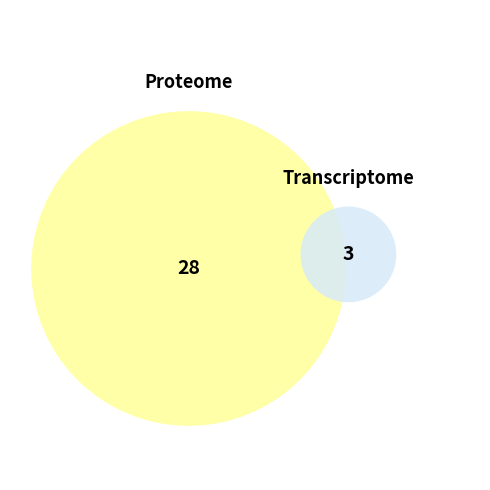

Count the number of slices in the pie.

2